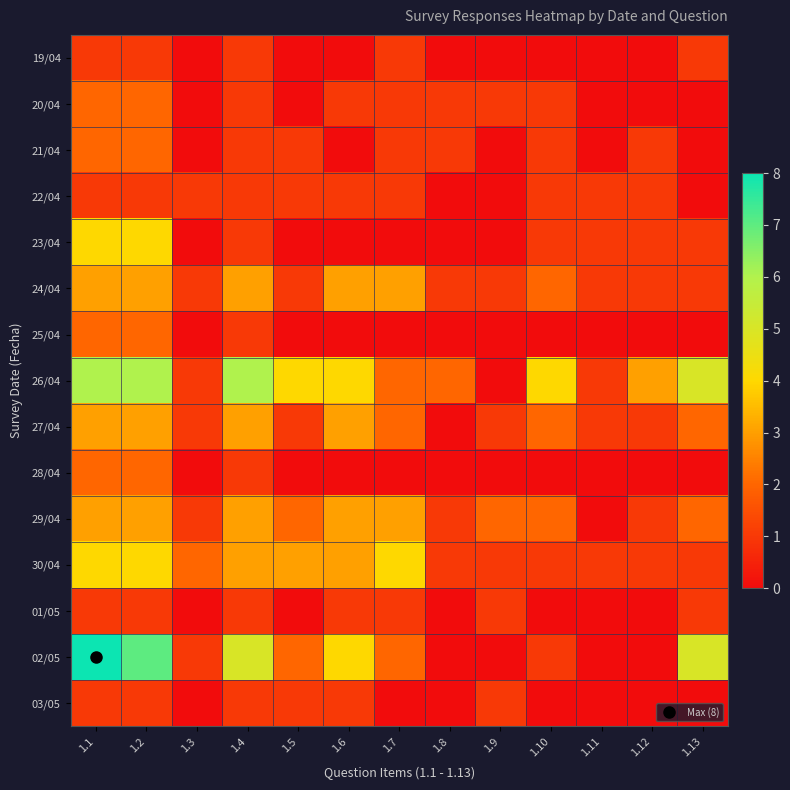

Reading left to right, extract all data points from this chart.

19/04: 1.1=1	1.2=1	1.3=0	1.4=1	1.5=0	1.6=0	1.7=1	1.8=0	1.9=0	1.10=0	1.11=0	1.12=0	1.13=1
20/04: 1.1=2	1.2=2	1.3=0	1.4=1	1.5=0	1.6=1	1.7=1	1.8=1	1.9=1	1.10=1	1.11=0	1.12=0	1.13=0
21/04: 1.1=2	1.2=2	1.3=0	1.4=1	1.5=1	1.6=0	1.7=1	1.8=1	1.9=0	1.10=1	1.11=0	1.12=1	1.13=0
22/04: 1.1=1	1.2=1	1.3=1	1.4=1	1.5=1	1.6=1	1.7=1	1.8=0	1.9=0	1.10=1	1.11=1	1.12=1	1.13=0
23/04: 1.1=4	1.2=4	1.3=0	1.4=1	1.5=0	1.6=0	1.7=0	1.8=0	1.9=0	1.10=1	1.11=1	1.12=1	1.13=1
24/04: 1.1=3	1.2=3	1.3=1	1.4=3	1.5=1	1.6=3	1.7=3	1.8=1	1.9=1	1.10=2	1.11=1	1.12=1	1.13=1
25/04: 1.1=2	1.2=2	1.3=0	1.4=1	1.5=0	1.6=0	1.7=0	1.8=0	1.9=0	1.10=0	1.11=0	1.12=0	1.13=0
26/04: 1.1=6	1.2=6	1.3=1	1.4=6	1.5=4	1.6=4	1.7=2	1.8=2	1.9=0	1.10=4	1.11=1	1.12=3	1.13=5
27/04: 1.1=3	1.2=3	1.3=1	1.4=3	1.5=1	1.6=3	1.7=2	1.8=0	1.9=1	1.10=2	1.11=1	1.12=1	1.13=2
28/04: 1.1=2	1.2=2	1.3=0	1.4=1	1.5=0	1.6=0	1.7=0	1.8=0	1.9=0	1.10=0	1.11=0	1.12=0	1.13=0
29/04: 1.1=3	1.2=3	1.3=1	1.4=3	1.5=2	1.6=3	1.7=3	1.8=1	1.9=2	1.10=2	1.11=0	1.12=1	1.13=2
30/04: 1.1=4	1.2=4	1.3=2	1.4=3	1.5=3	1.6=3	1.7=4	1.8=1	1.9=1	1.10=1	1.11=1	1.12=1	1.13=1
01/05: 1.1=1	1.2=1	1.3=0	1.4=1	1.5=0	1.6=1	1.7=1	1.8=0	1.9=1	1.10=0	1.11=0	1.12=0	1.13=1
02/05: 1.1=8	1.2=7	1.3=1	1.4=5	1.5=2	1.6=4	1.7=2	1.8=0	1.9=0	1.10=1	1.11=0	1.12=0	1.13=5
03/05: 1.1=1	1.2=1	1.3=0	1.4=1	1.5=1	1.6=1	1.7=0	1.8=0	1.9=1	1.10=0	1.11=0	1.12=0	1.13=0